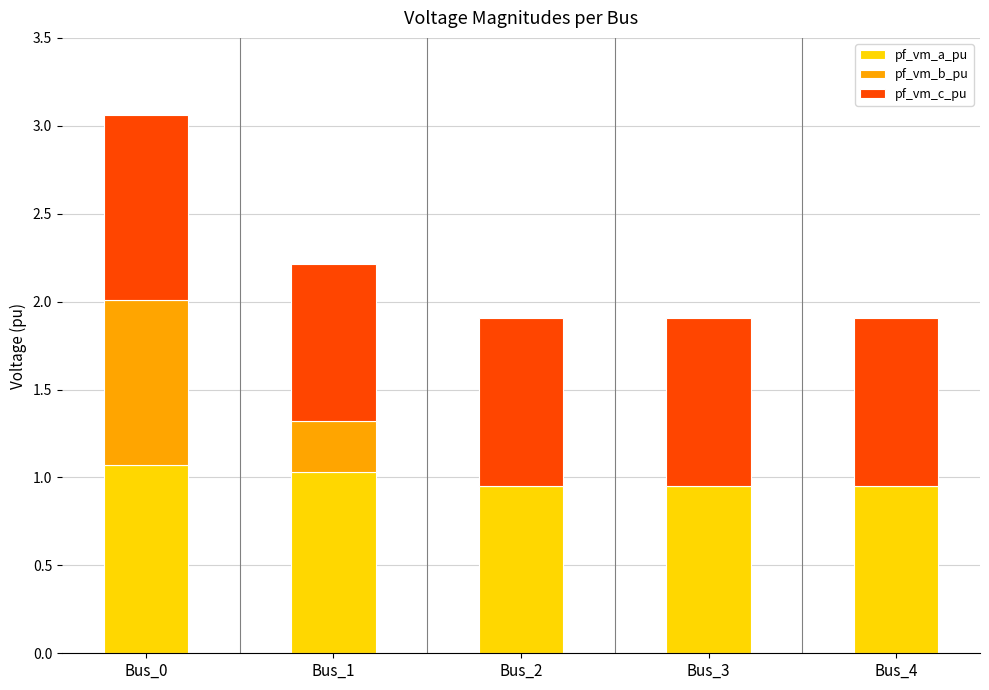

True or false: pf_vm_a_pu has a value of 1.6 at Bus_4.

False